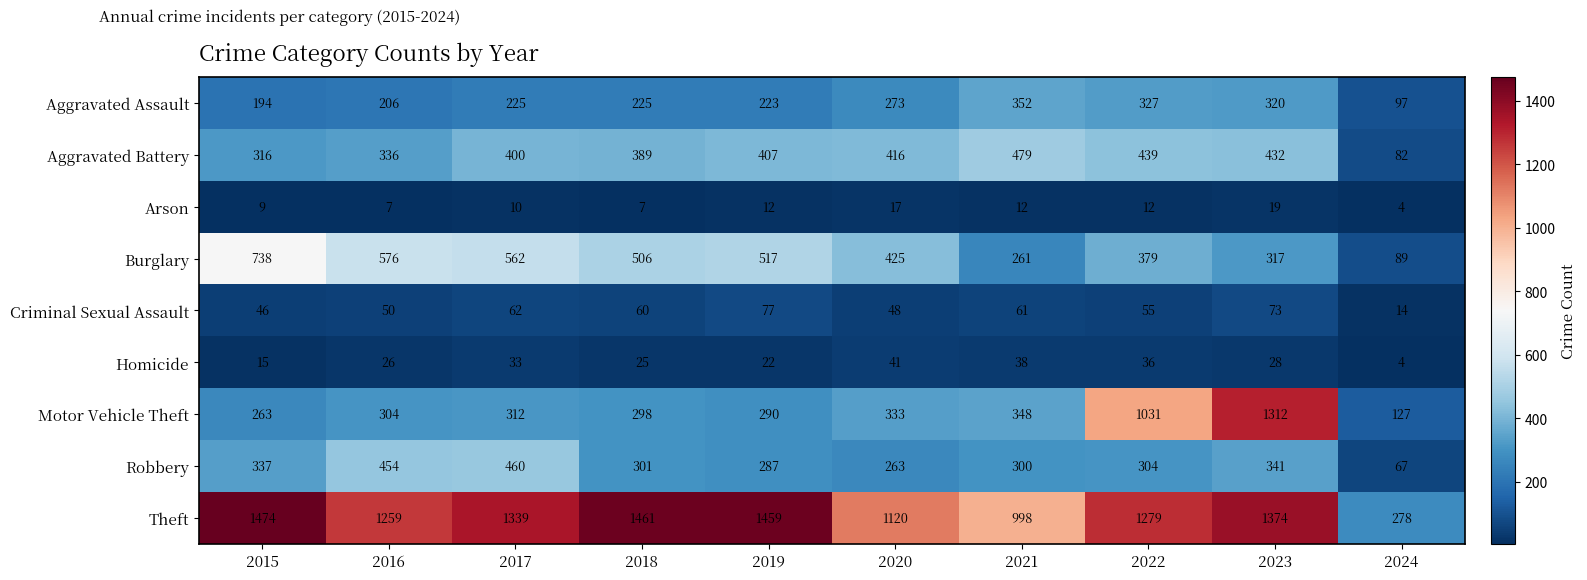

What is the sum of the Aggravated Assault values at 2024 and 2022?

424